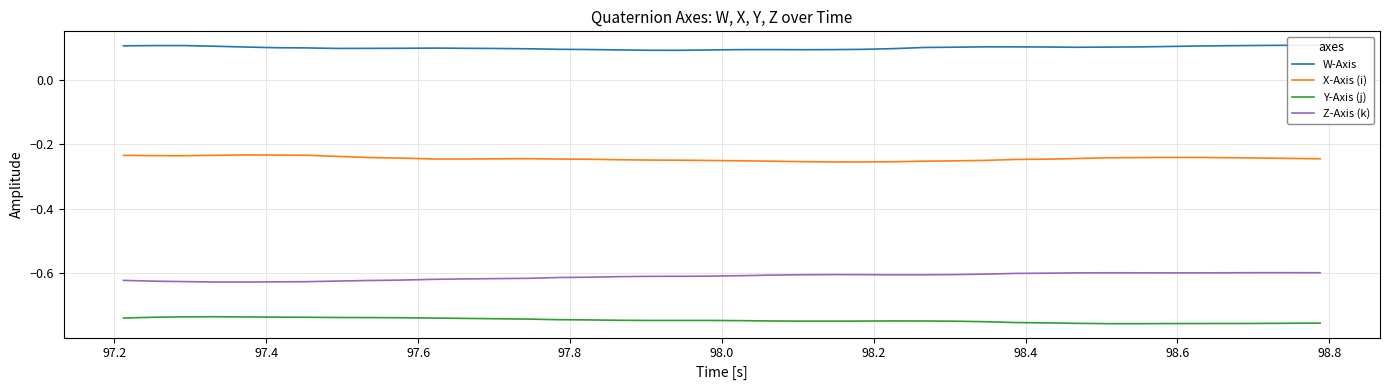

True or false: X-Axis (i) and Z-Axis (k) intersect in this chart.

False